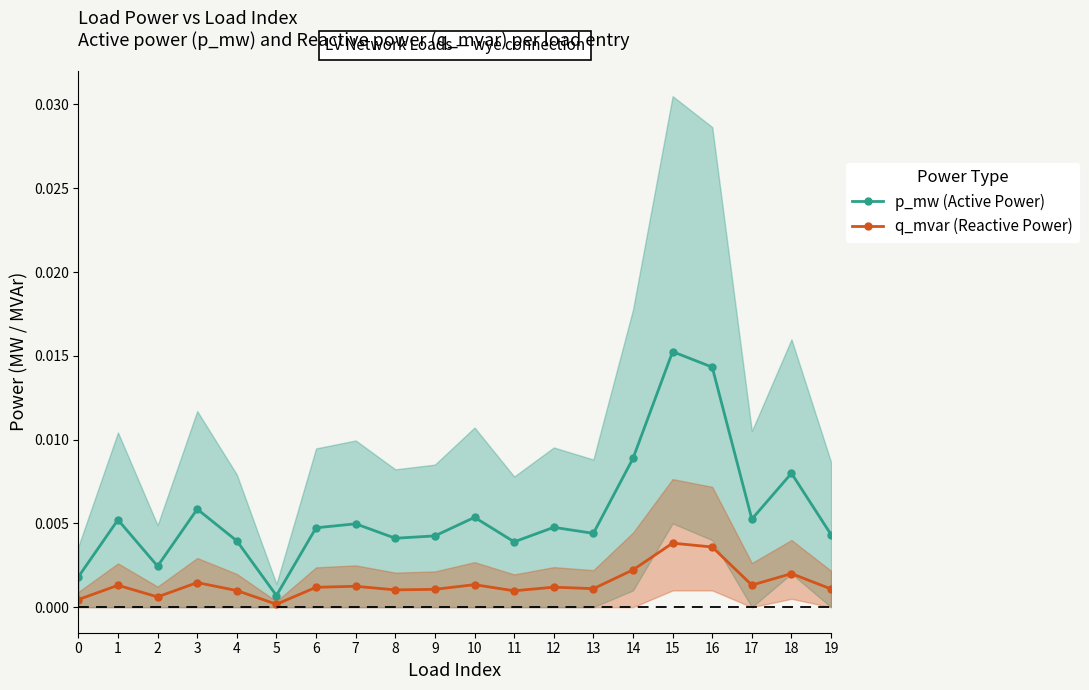

Is the value of q_mvar (Reactive Power) at 18 greater than the value of p_mw (Active Power) at 1?

No